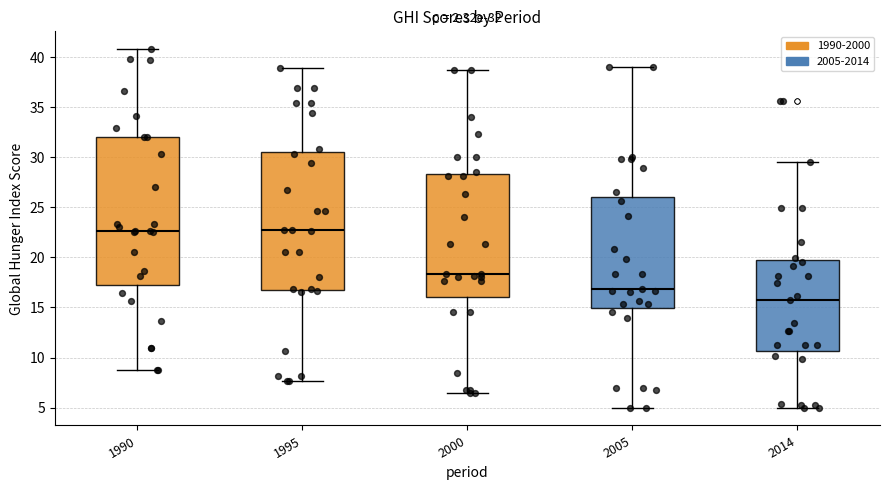

Comparing the boxes themselves (not the whiskers), which one is the tallest?

1990